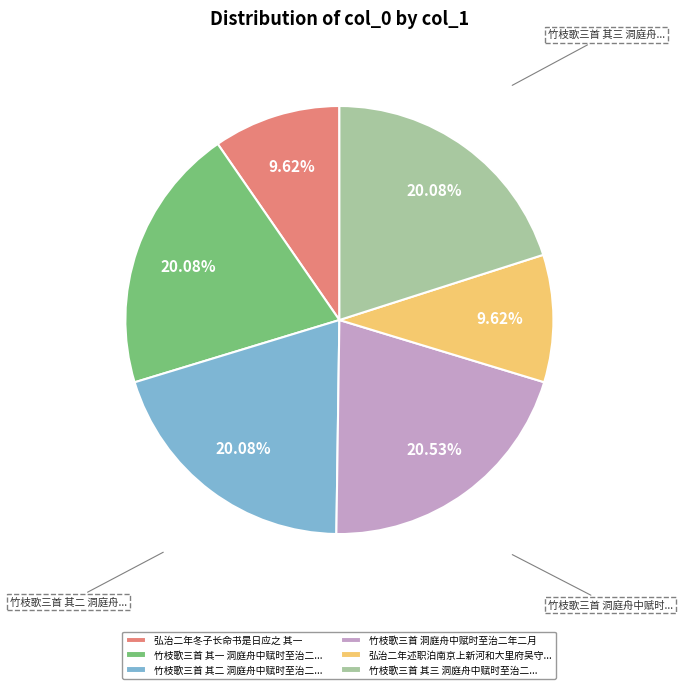

To the nearest percent, what is the difference between the largest and smallest slice percentages?

11%